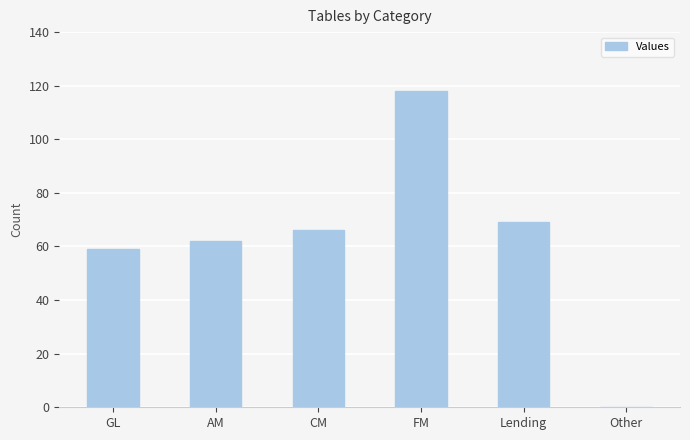

What is the sum of the values at AM and GL?

121